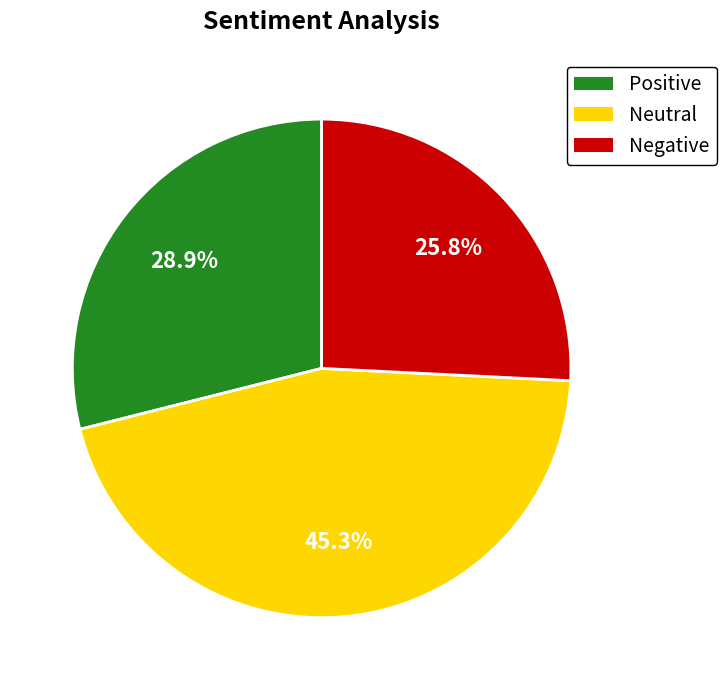

Is there any slice that represents more than half of the pie?

No